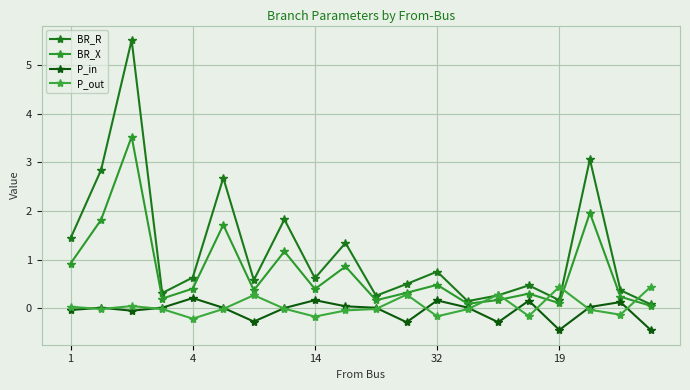

True or false: BR_R and P_out cross at least once.

True